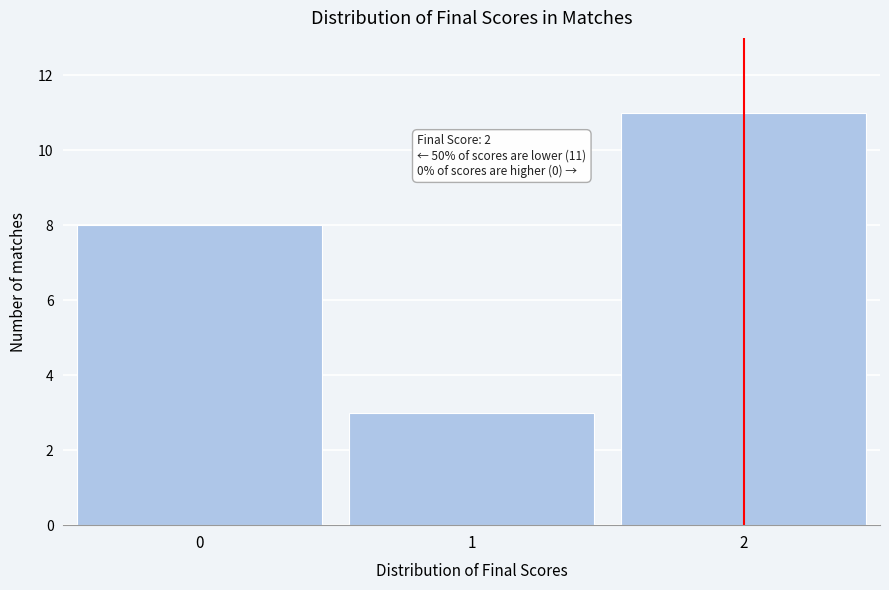

Reading left to right, extract all data points from this chart.

0=8	1=3	2=11